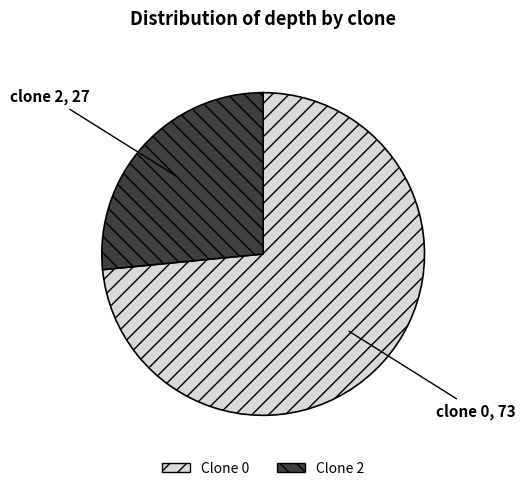

What is the ratio of the value at clone 2, 27 to the value at clone 0, 73?

0.4